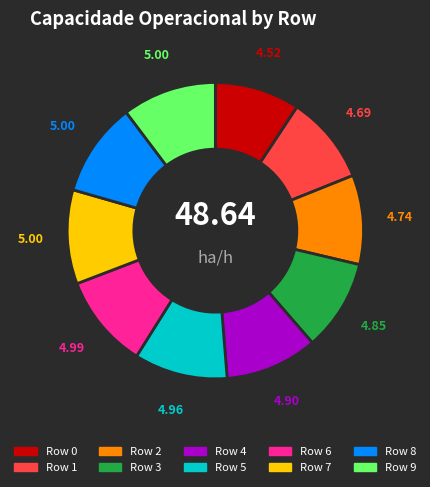

Does any single category account for the majority?

No